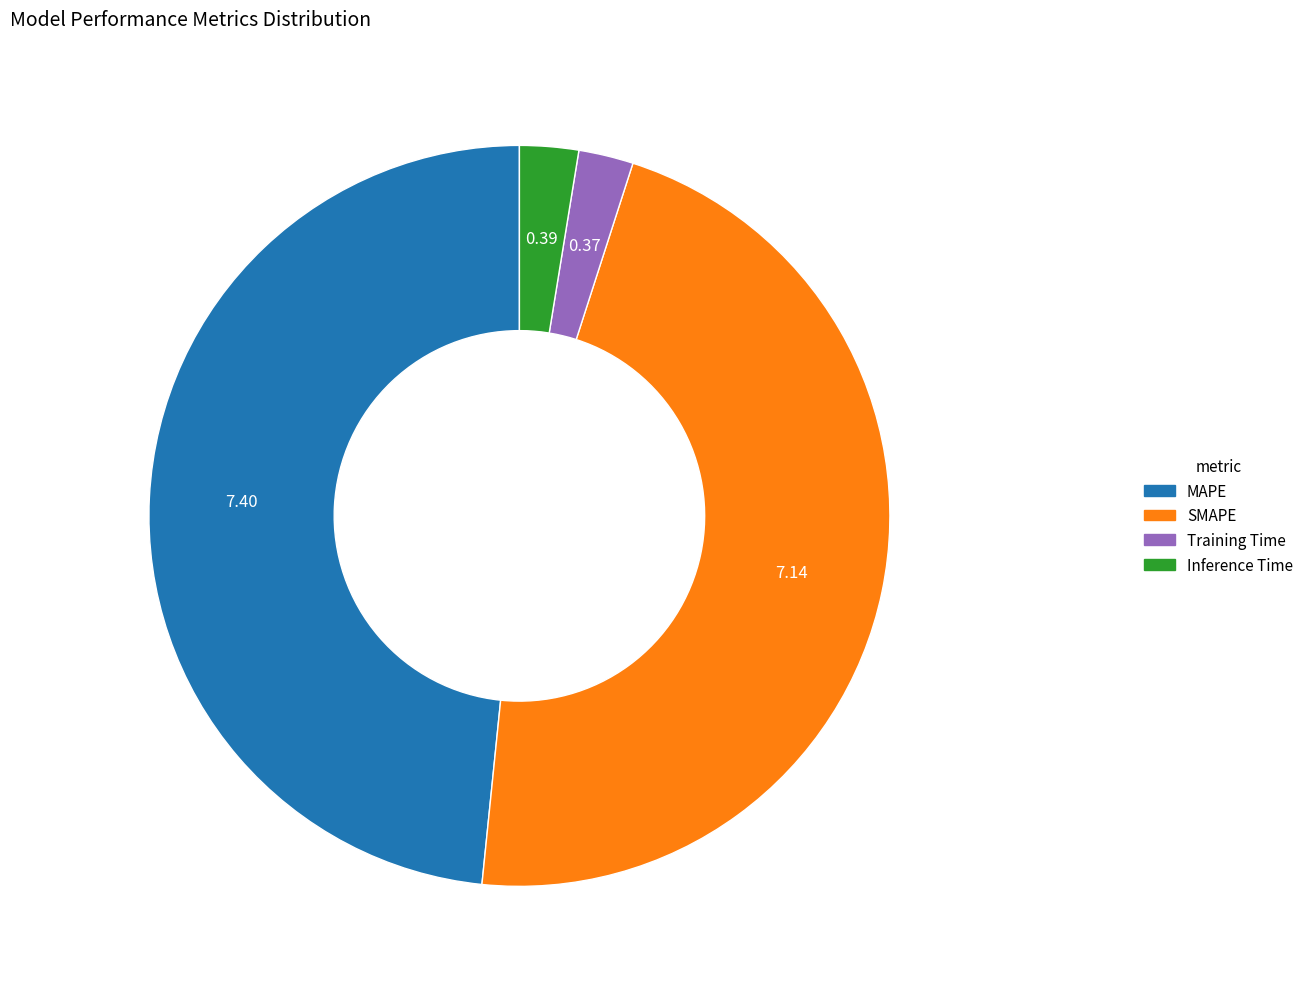

Which has a higher value, MAPE or Training Time?

MAPE